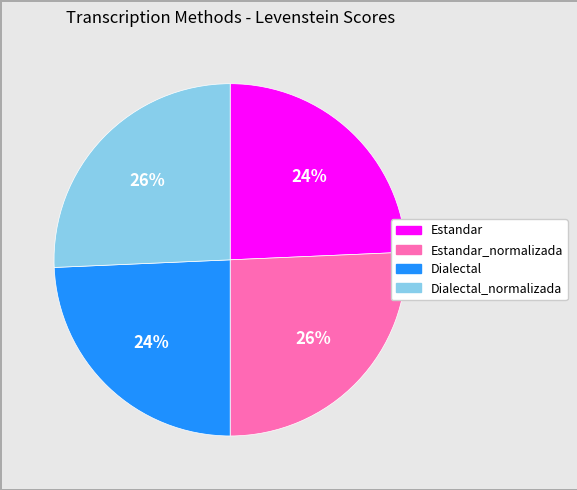

To the nearest percent, what is the average slice percentage?

25%